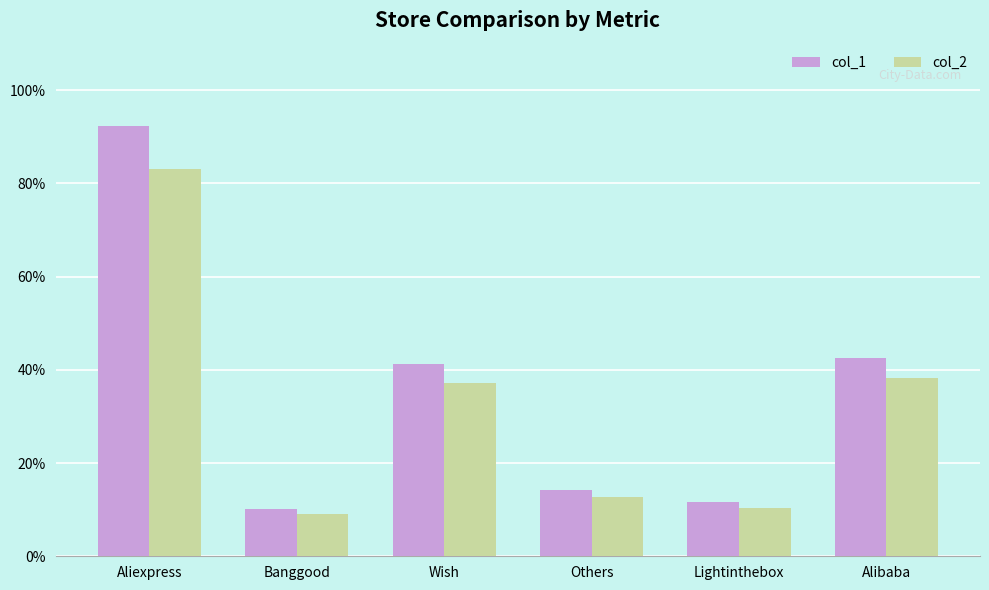

The value of col_2 at Aliexpress is 83.0. True or false?

True